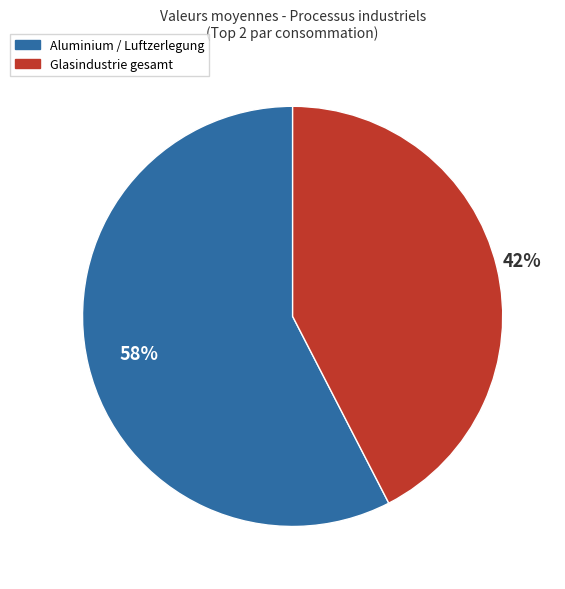

Is there a majority slice in this chart?

Yes